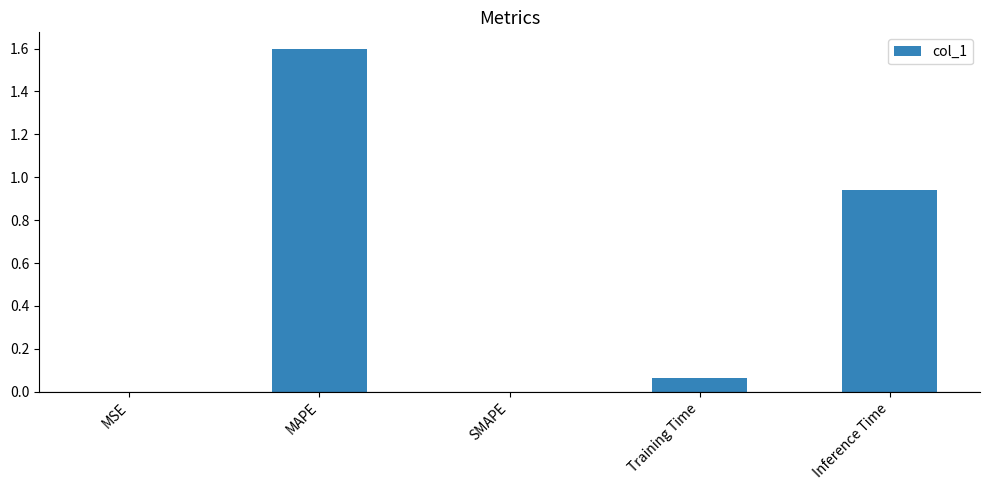

Between MAPE and Inference Time, which is larger?

MAPE